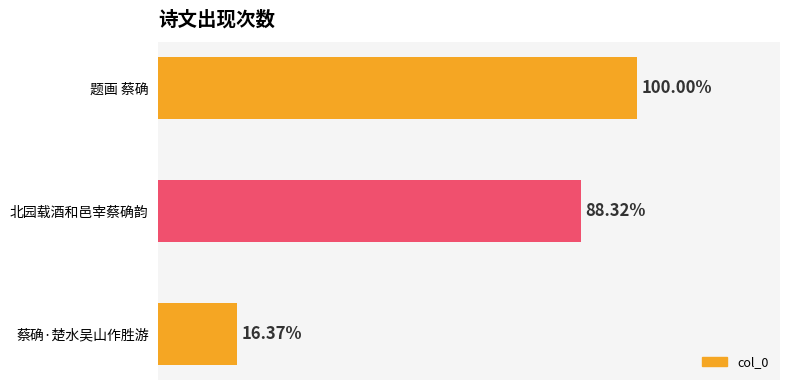

Does the chart contain any negative values?

No